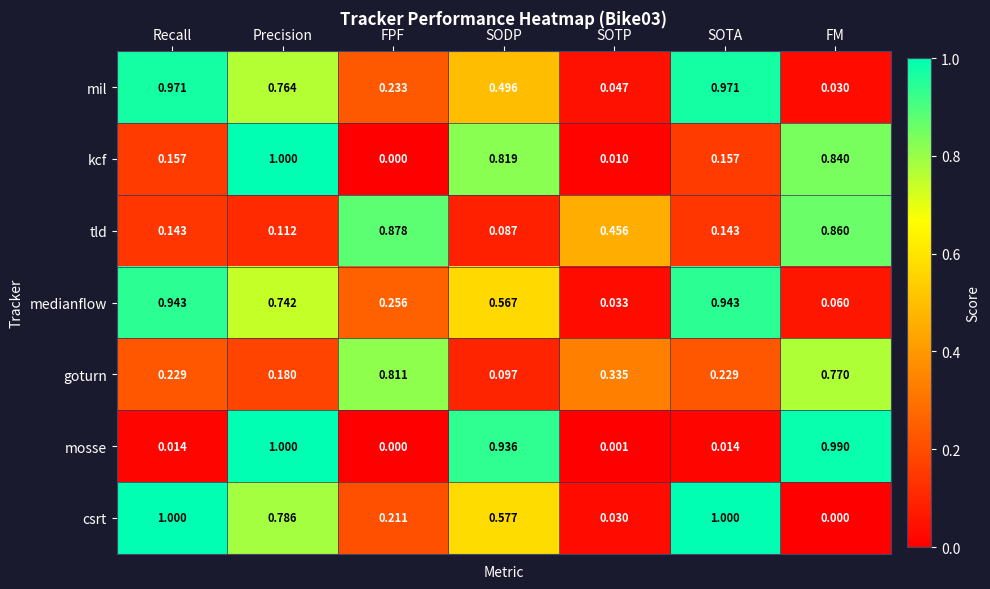

At which category is the sum across all series the highest?

Precision